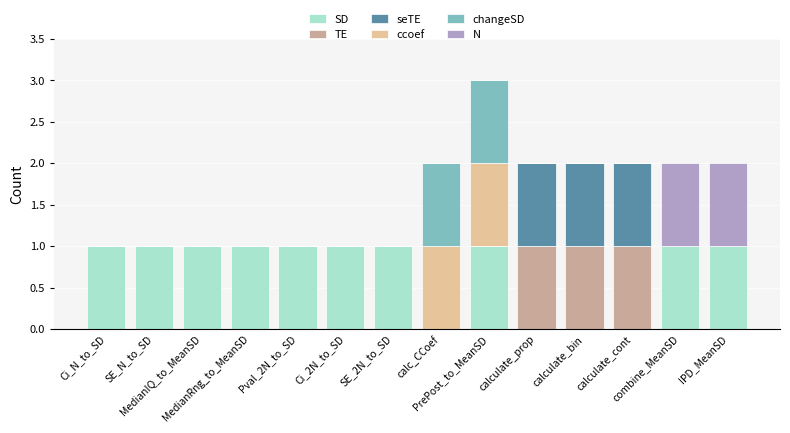

Which series changed the most between Ci_2N_to_SD and IPD_MeanSD?

N